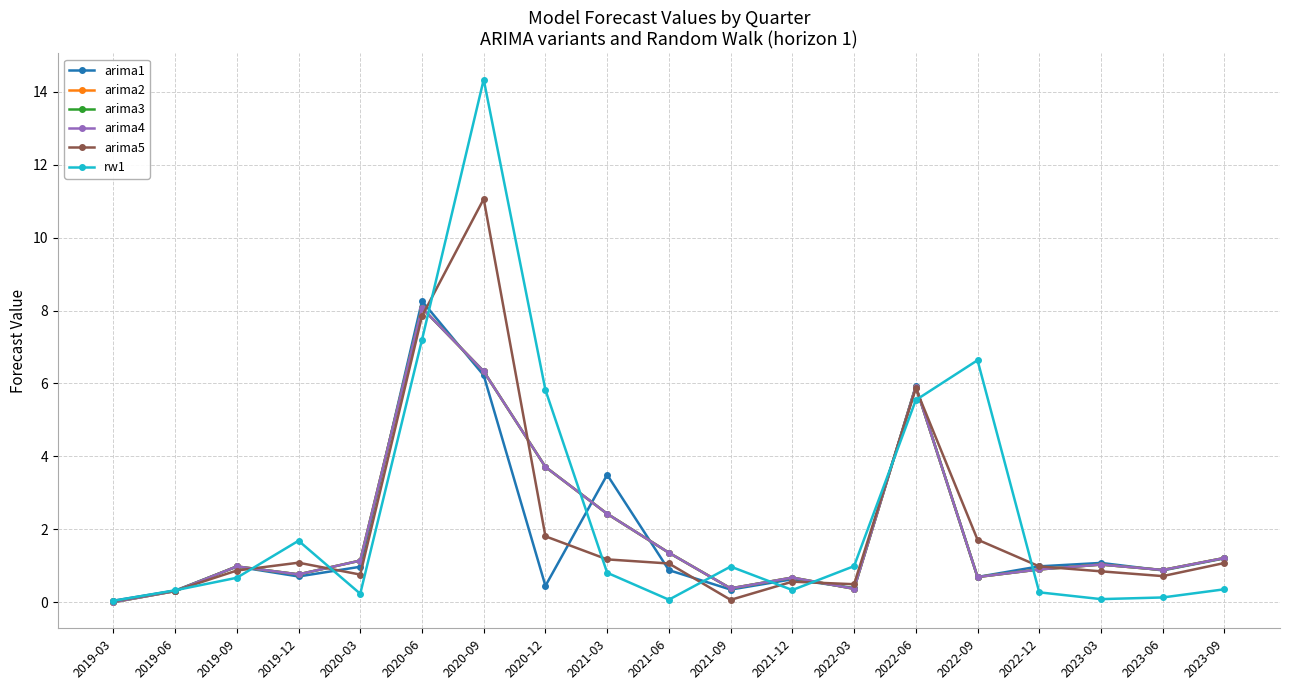

Which series has the widest spread of values?

rw1